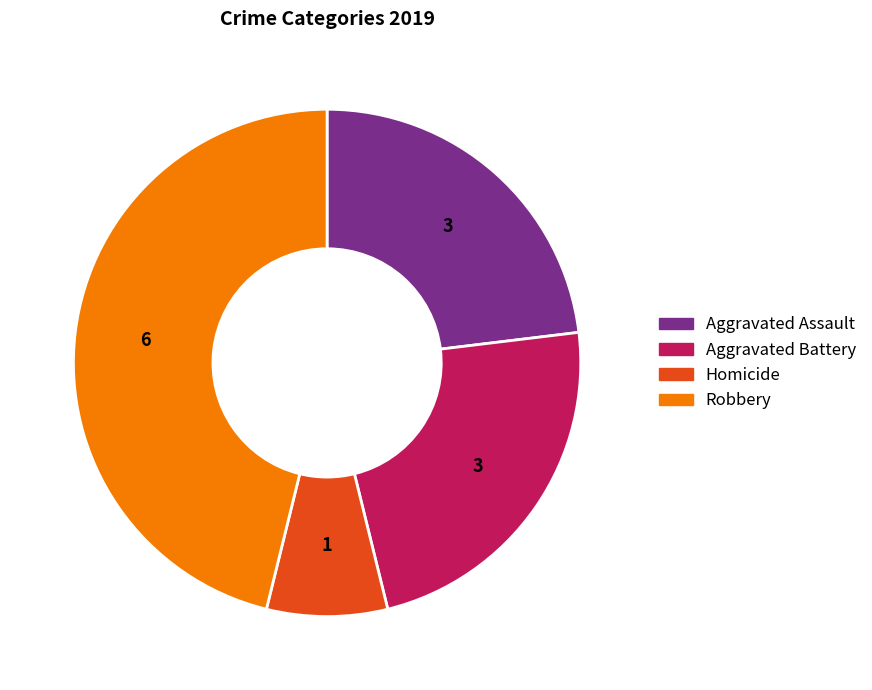

Is there any slice that represents more than half of the pie?

No